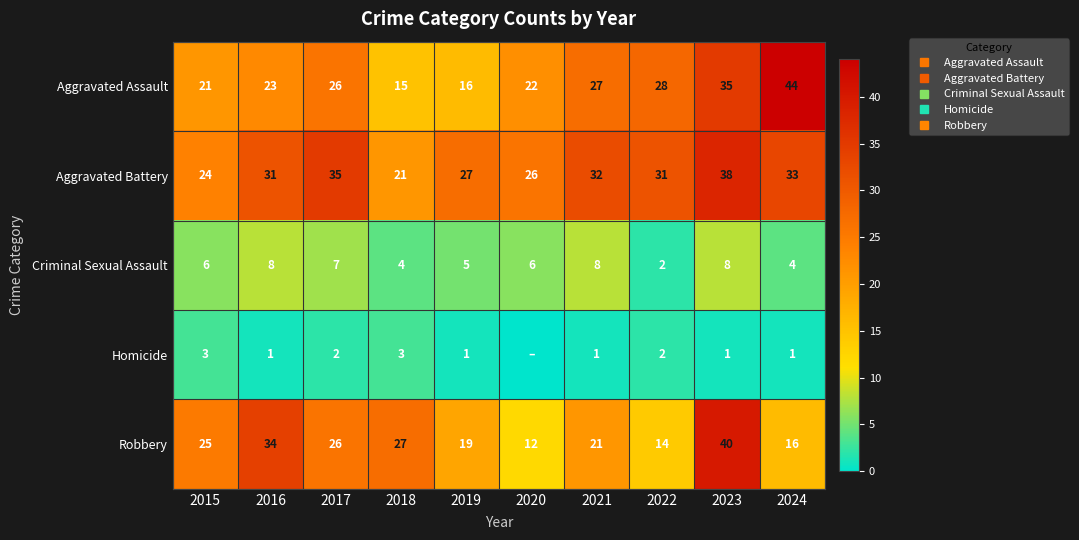

At which category is the sum across all series the highest?

2023